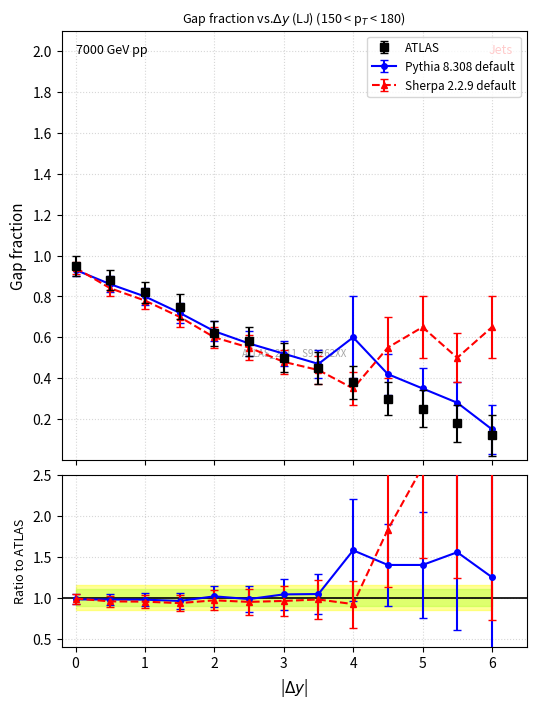

Reading left to right, extract all data points from this chart.

ATLAS: 0.9	0.9	0.8	0.8	0.6	0.6	0.5	0.5	0.4	0.3	0.2	0.2	0.1
Pythia 8.308 default: 0.9	0.9	0.8	0.7	0.6	0.6	0.5	0.5	0.6	0.4	0.3	0.3	0.1
Sherpa 2.2.9 default: 0.9	0.8	0.8	0.7	0.6	0.6	0.5	0.4	0.3	0.6	0.7	0.5	0.7